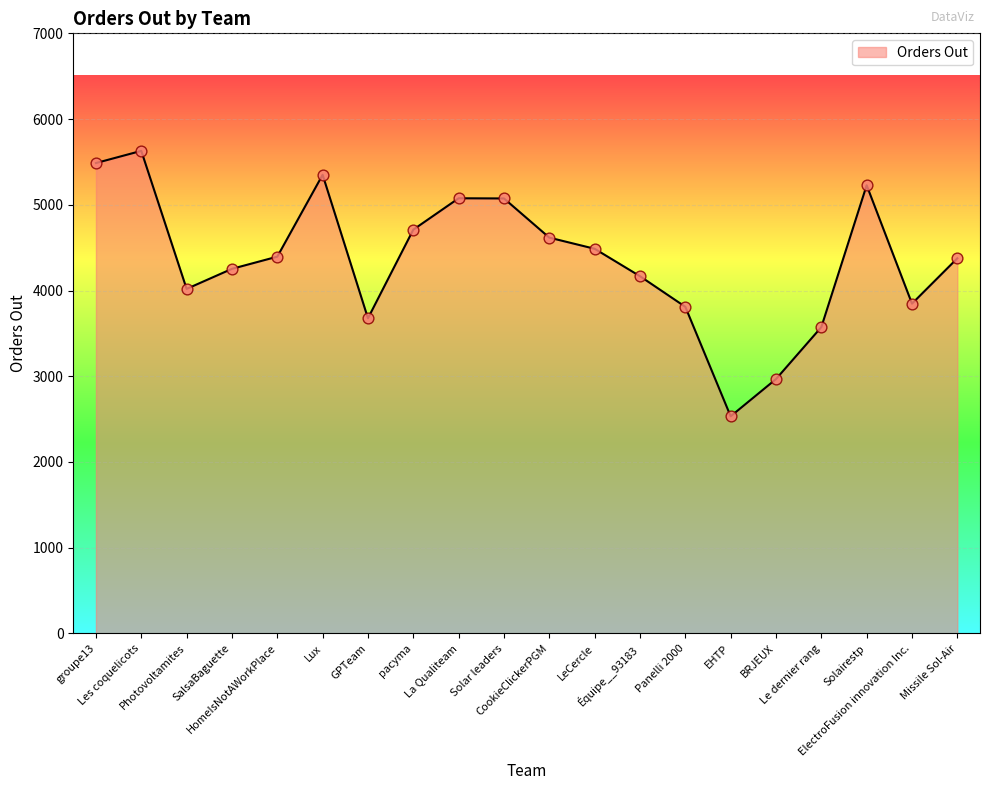

Which has a higher value, Panelli 2000 or BRJEUX?

Panelli 2000